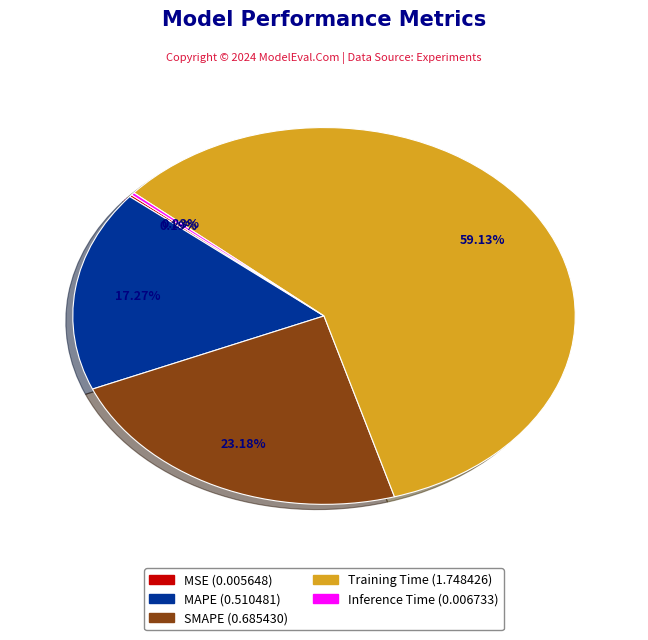

Combined, do SMAPE and MAPE account for over 50%?

No